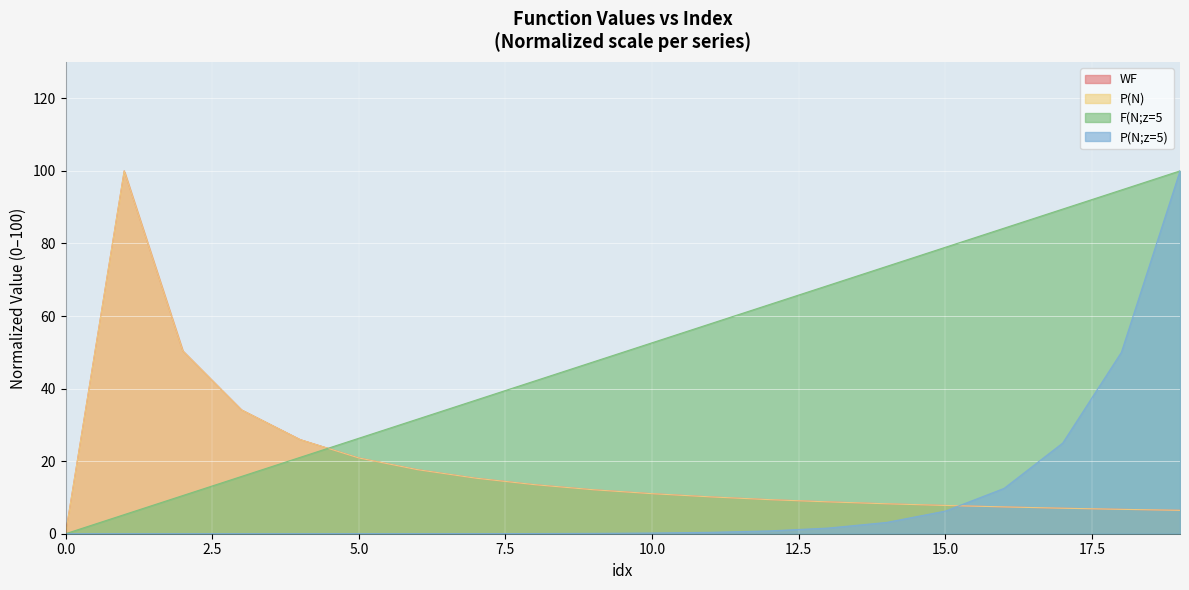

Does the chart display data point markers on the line(s)?

No